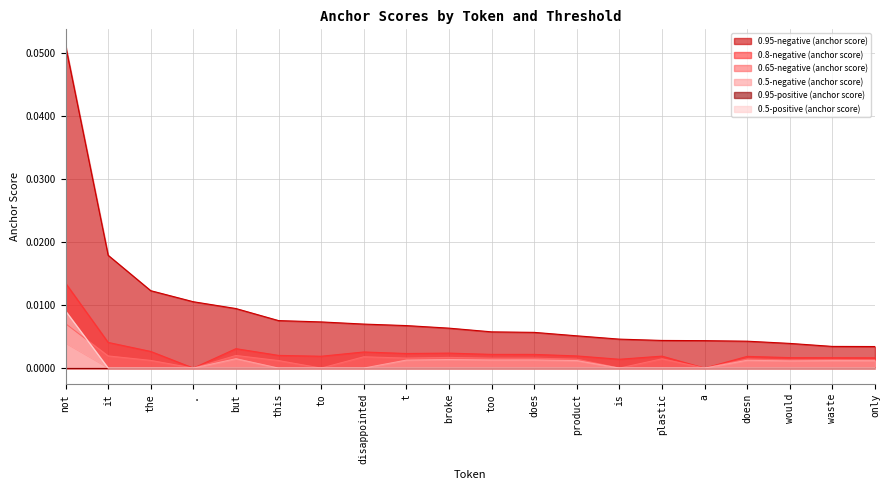

At which label does 0.95-negative (anchor score) reach its minimum?

only